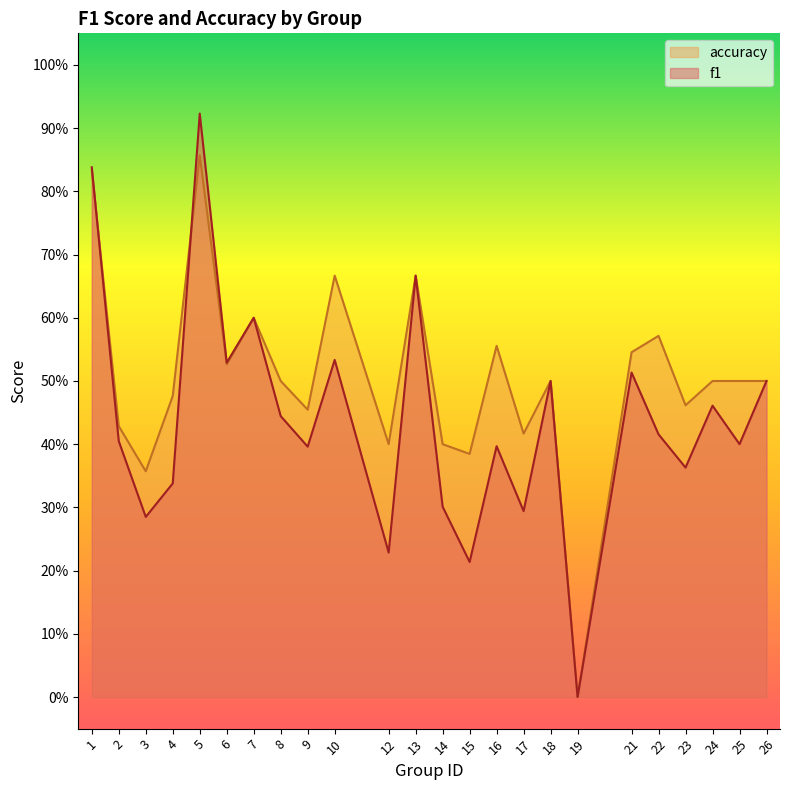

How many categories are shown in the chart?

24